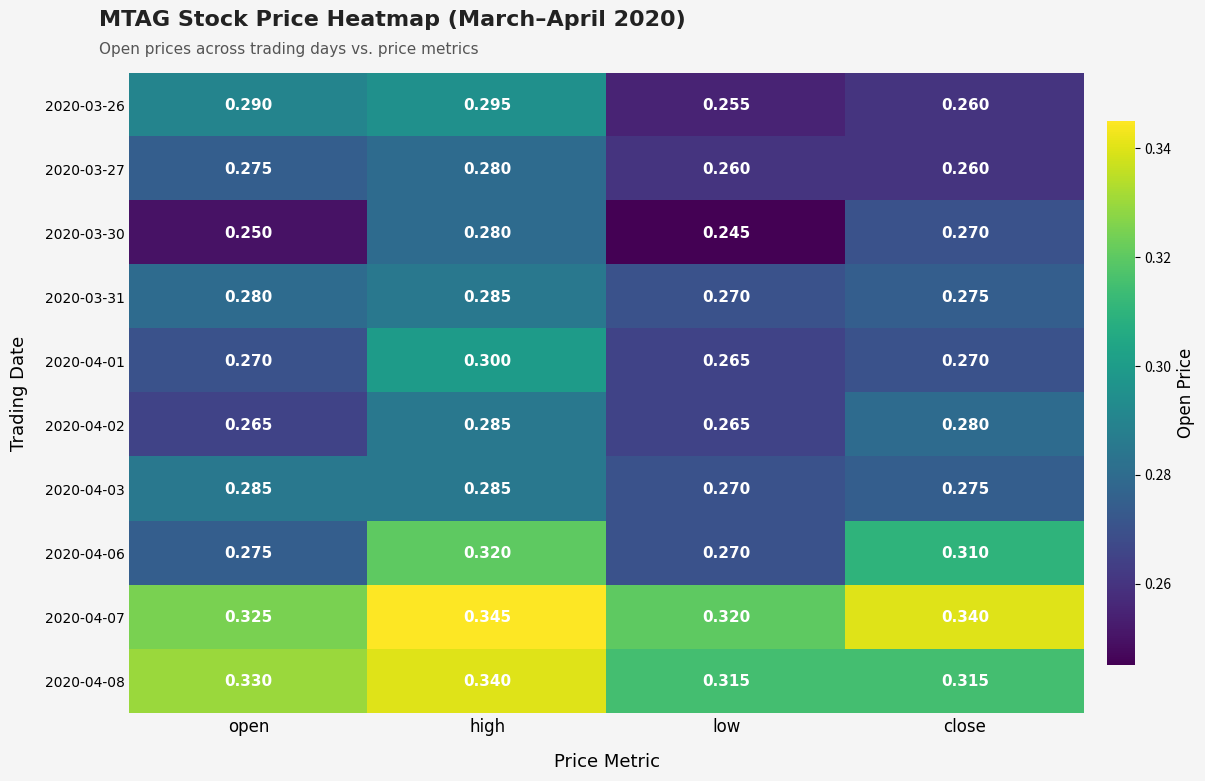

What is the total value across all series at close?

2.9